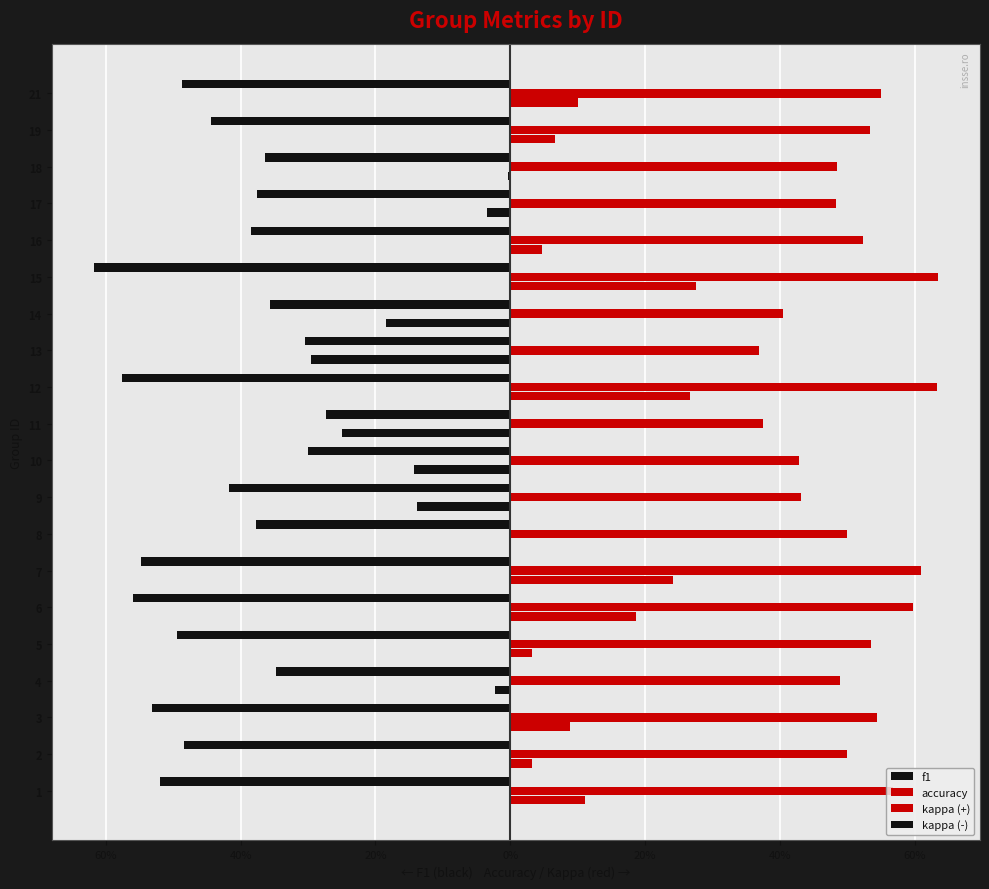

Reading left to right, transcribe all the data shown in this chart.

f1: -0.5	-0.5	-0.5	-0.3	-0.5	-0.6	-0.5	-0.4	-0.4	-0.3	-0.3	-0.6	-0.3	-0.4	-0.6	-0.4	-0.4	-0.4	-0.4	-0.5
accuracy: 0.6	0.5	0.5	0.5	0.5	0.6	0.6	0.5	0.4	0.4	0.4	0.6	0.4	0.4	0.6	0.5	0.5	0.5	0.5	0.6
kappa (+): 0.1	0.0	0.1	0.0	0.0	0.2	0.2	0.0	0.0	0.0	0.0	0.3	0.0	0.0	0.3	0.0	0.0	0.0	0.1	0.1
kappa (-): 0.0	0.0	0.0	-0.0	0.0	0.0	0.0	0.0	-0.1	-0.1	-0.2	0.0	-0.3	-0.2	0.0	0.0	-0.0	-0.0	0.0	0.0